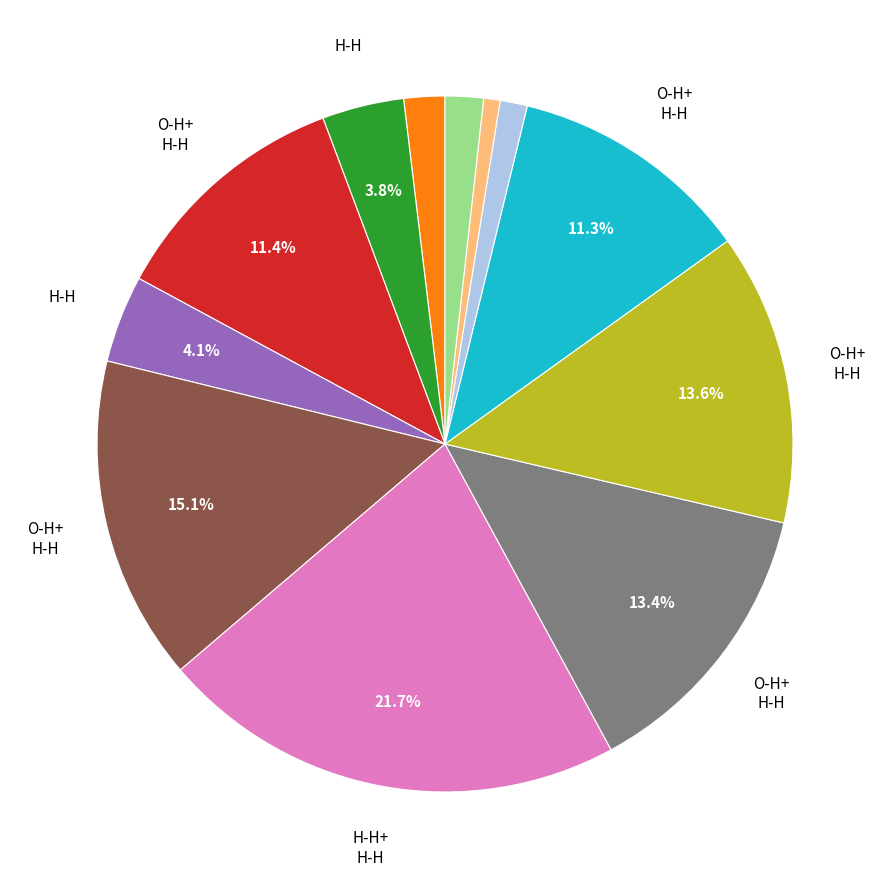

Is there any slice that represents more than half of the pie?

No